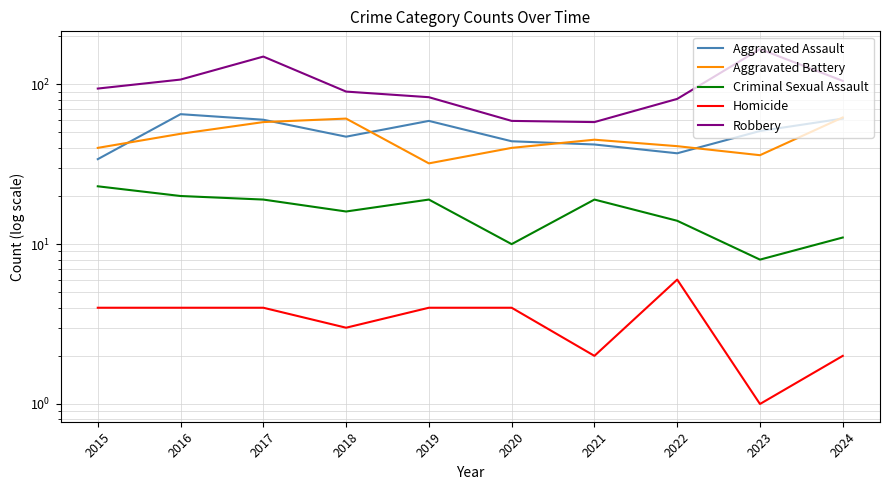

Which series has the largest total across all categories?

Robbery